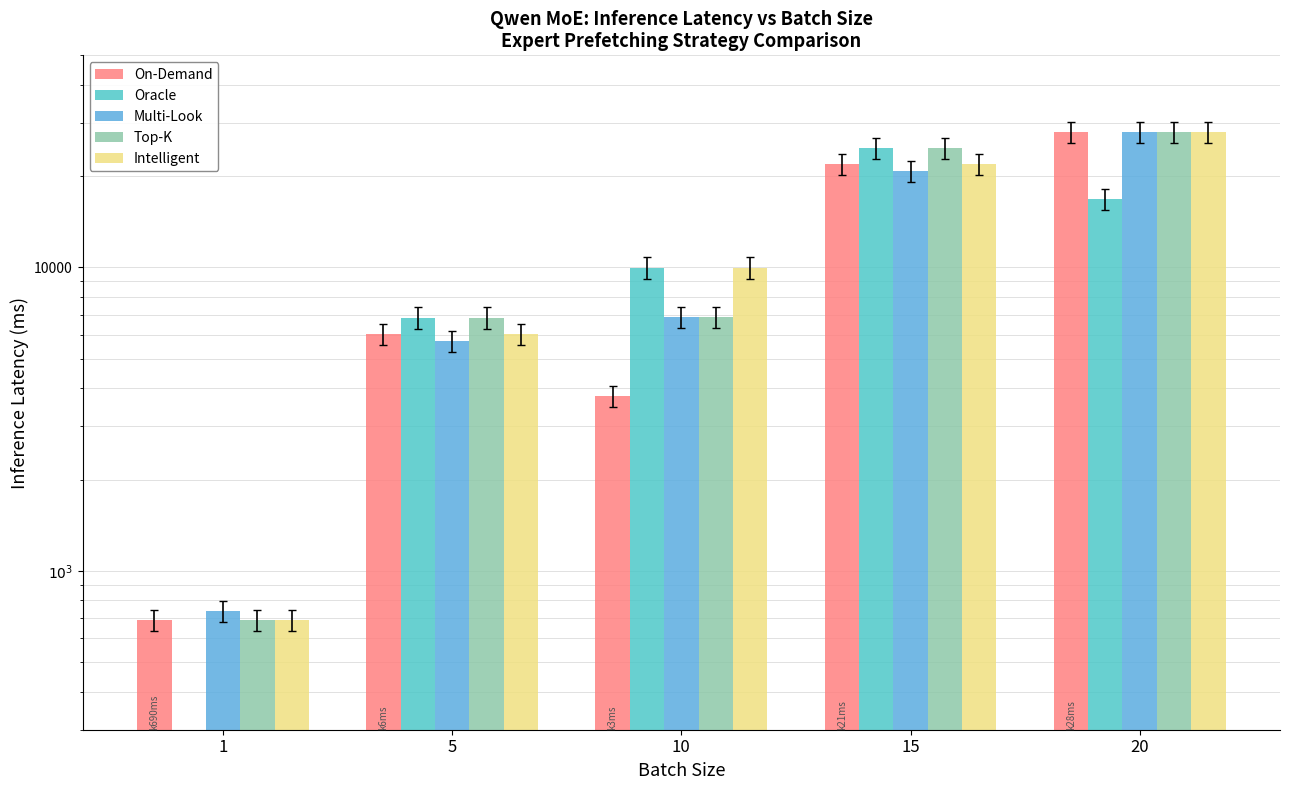

At 10, list the series in order from smallest to largest.

On-Demand, Multi-Look, Top-K, Oracle, Intelligent